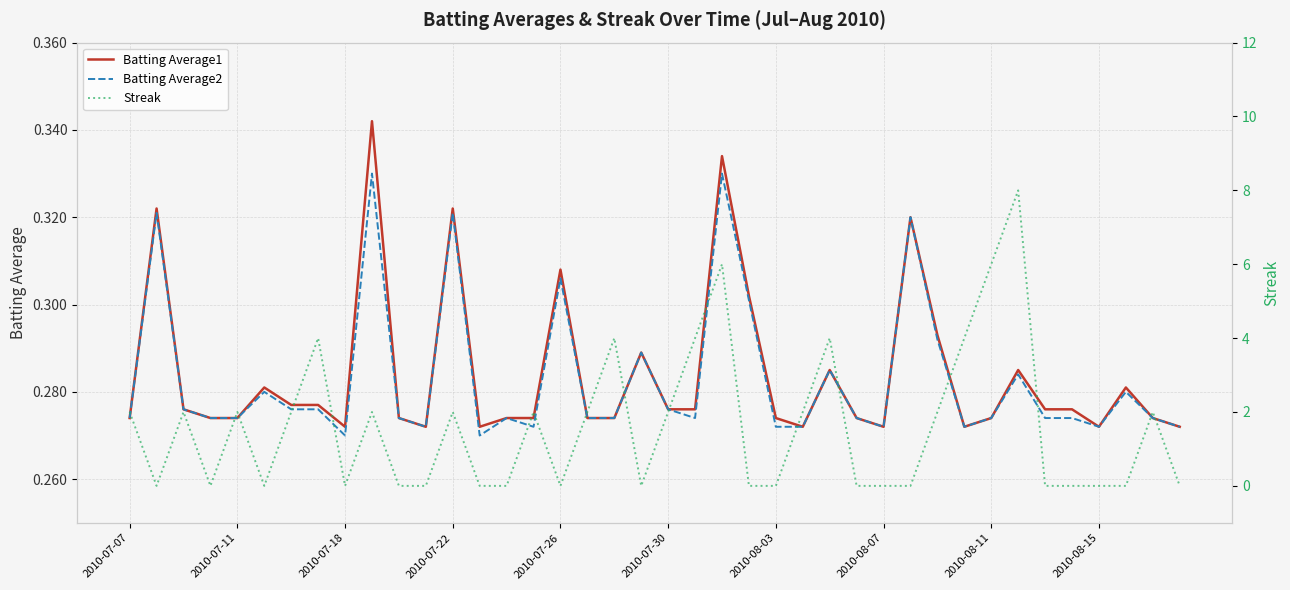

The value of Batting Average1 at 2010-07-18 is 0.1. True or false?

False